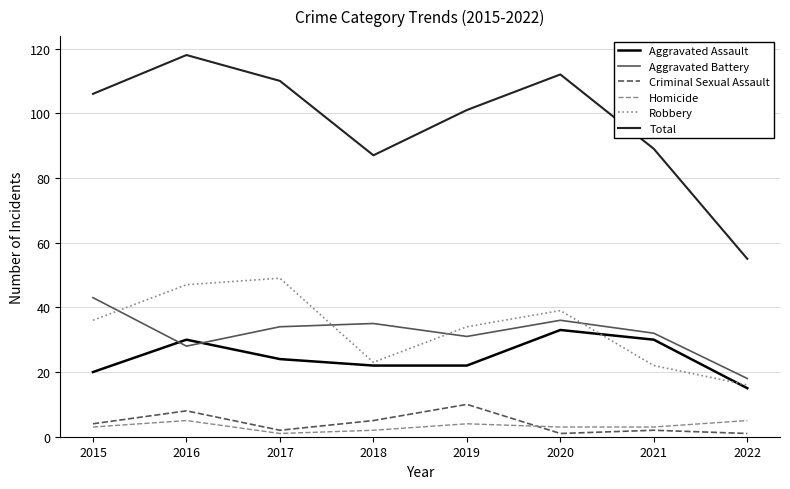

At which category is the sum across all series the highest?

2016